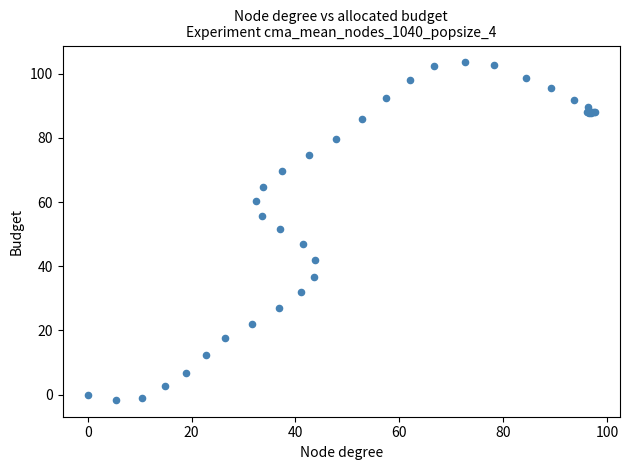

What Y value in the scatter plot is closest to 50?

51.7